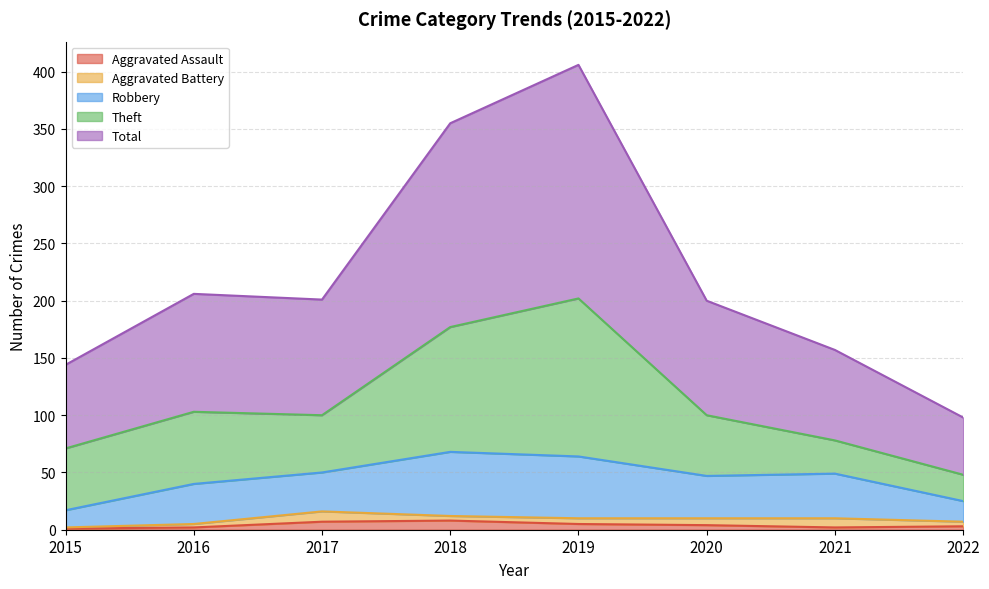

Rank the categories by Theft value from highest to lowest.

2019, 2018, 2016, 2015, 2020, 2017, 2021, 2022